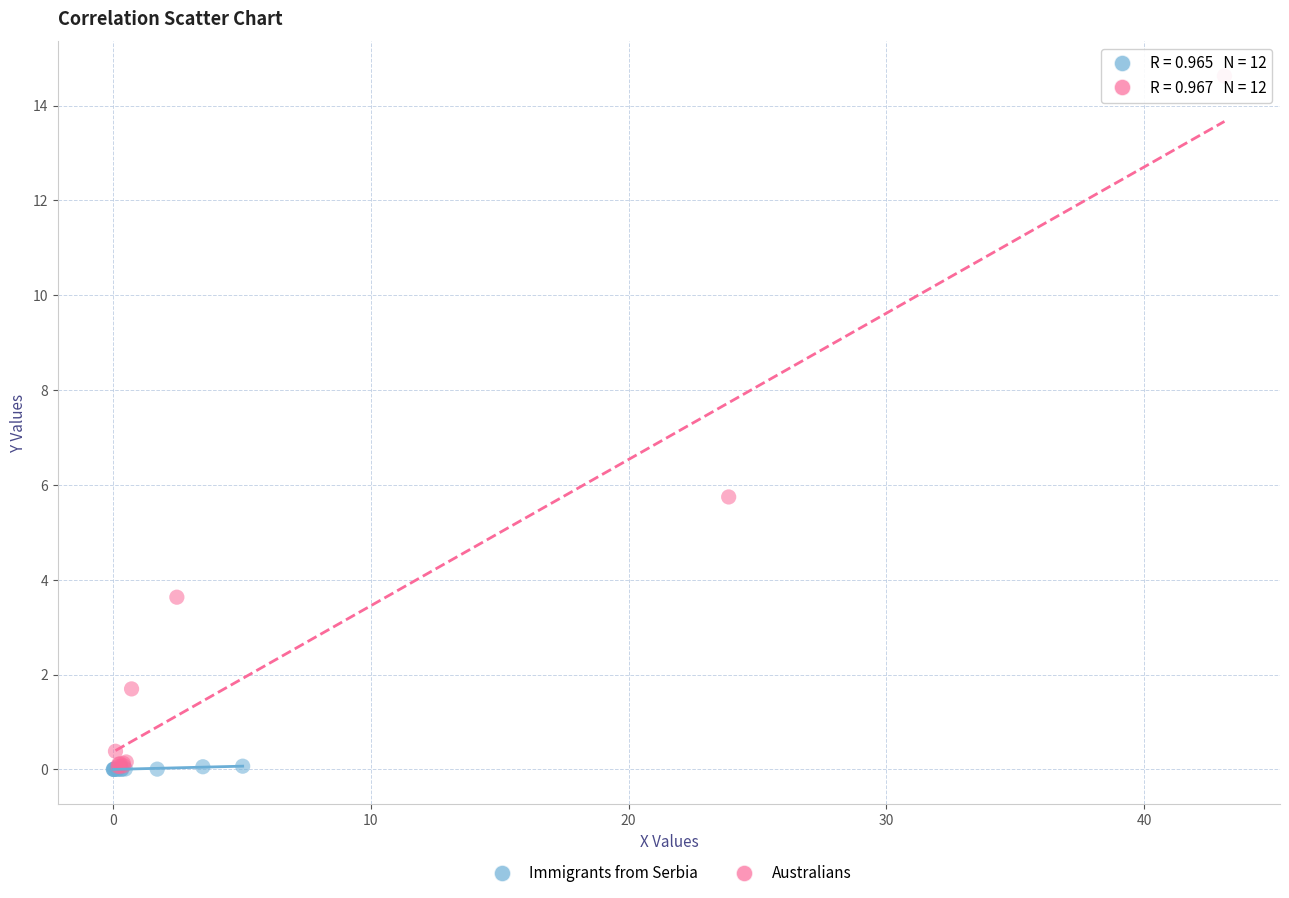

Which series has the largest Y range (max minus min)?

Australians